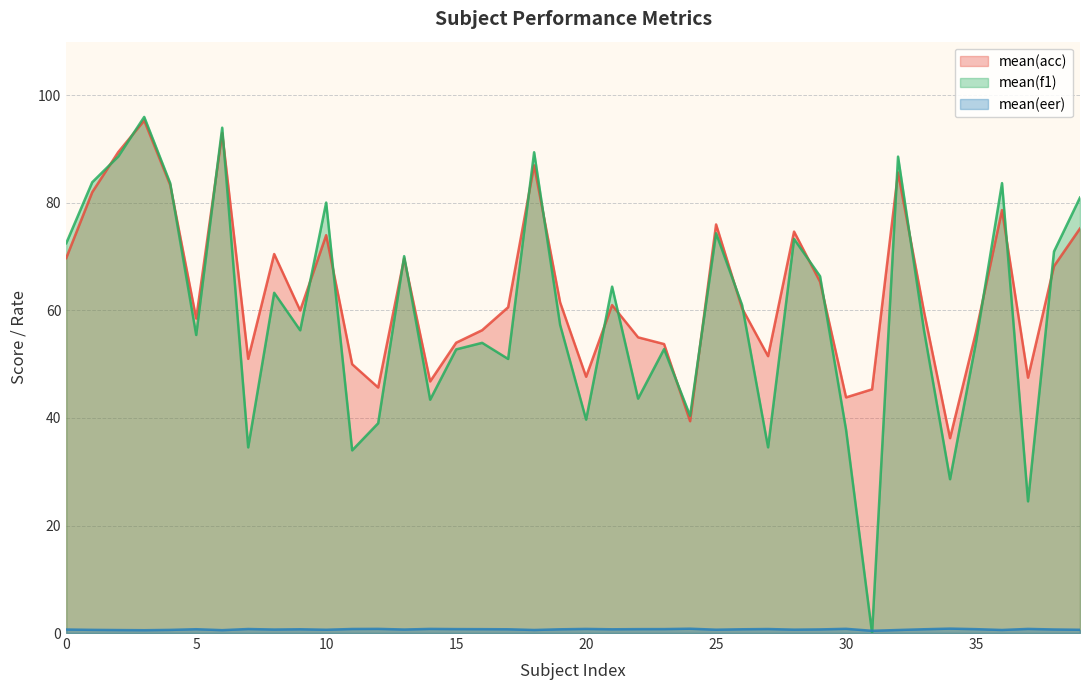

Between which two adjacent categories do mean(eer) and mean(f1) first intersect?

30 and 31